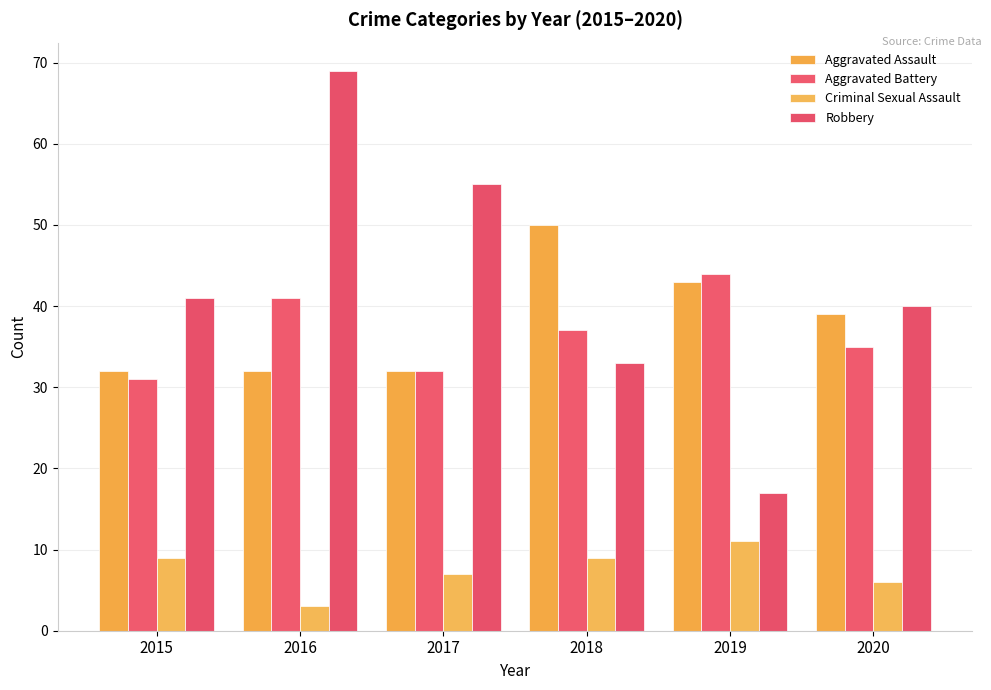

At which category is the sum across all series the highest?

2016